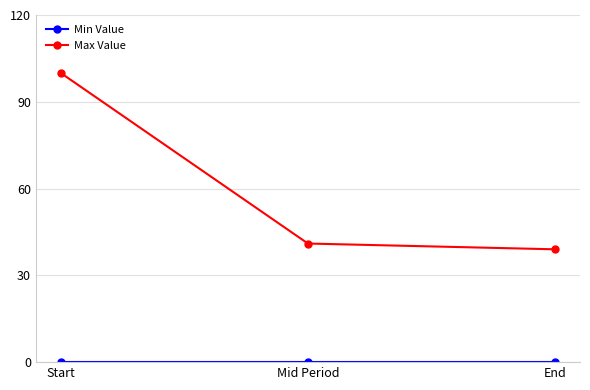

The value of Max Value at Mid Period is 41. True or false?

True